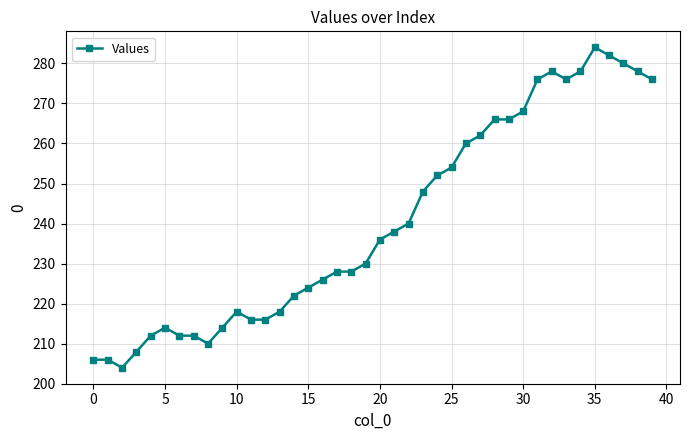

What is the value of the 15th point from the left?

222